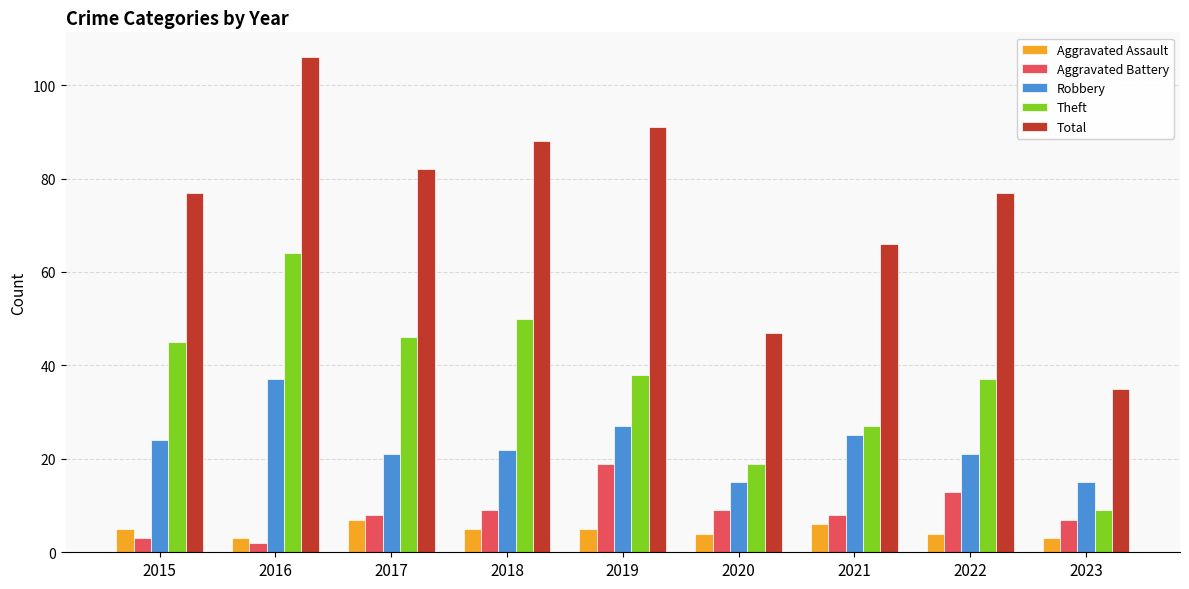

Reading left to right, extract all data points from this chart.

Aggravated Assault: 2015=5	2016=3	2017=7	2018=5	2019=5	2020=4	2021=6	2022=4	2023=3
Aggravated Battery: 2015=3	2016=2	2017=8	2018=9	2019=19	2020=9	2021=8	2022=13	2023=7
Robbery: 2015=24	2016=37	2017=21	2018=22	2019=27	2020=15	2021=25	2022=21	2023=15
Theft: 2015=45	2016=64	2017=46	2018=50	2019=38	2020=19	2021=27	2022=37	2023=9
Total: 2015=77	2016=106	2017=82	2018=88	2019=91	2020=47	2021=66	2022=77	2023=35